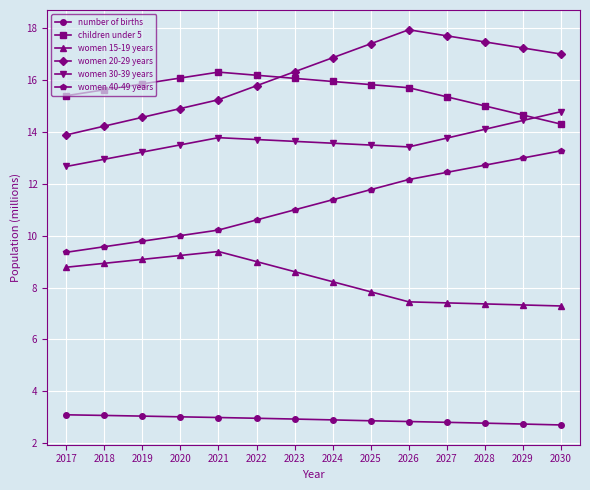

What is the difference between the maximum and second lowest values in the children under 5 series?

1.7